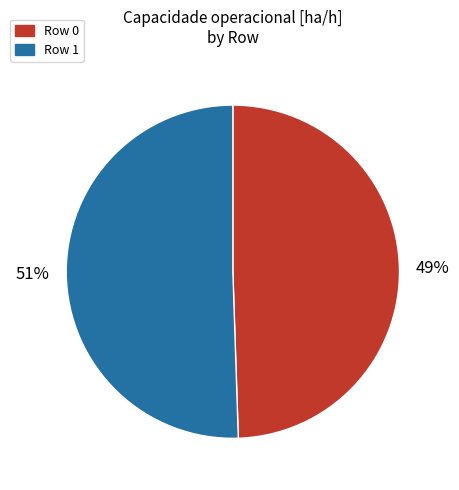

To the nearest percent, what percentage of the pie is Row 1?

51%